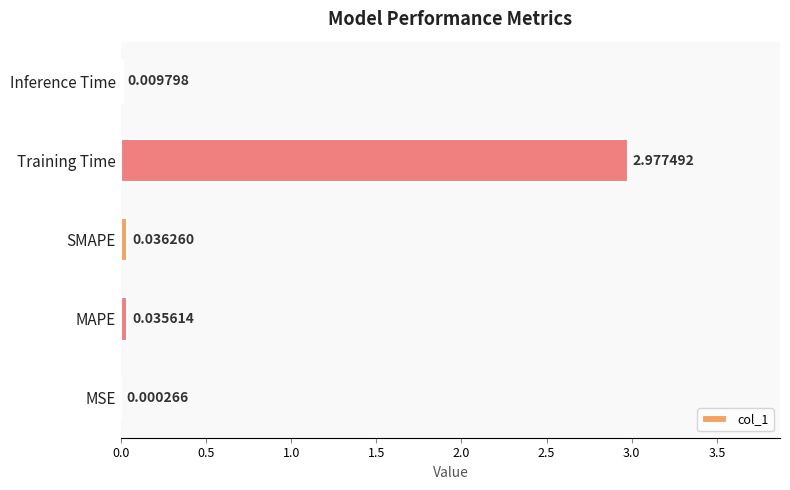

At which label is the value closest to 1?

SMAPE